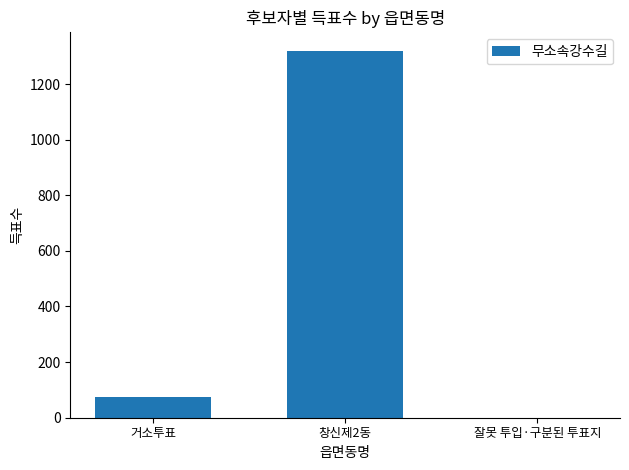

Reading left to right, extract all data points from this chart.

거소투표=73	창신제2동=1320	잘못 투입·구분된 투표지=0